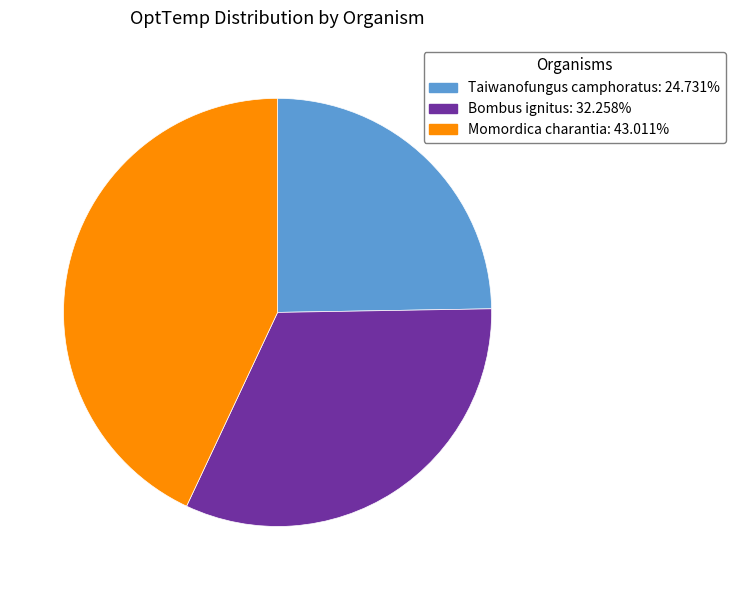

Approximately how many times larger is the value at Taiwanofungus camphoratus: 24.731% compared to Momordica charantia: 43.011%?

0.6